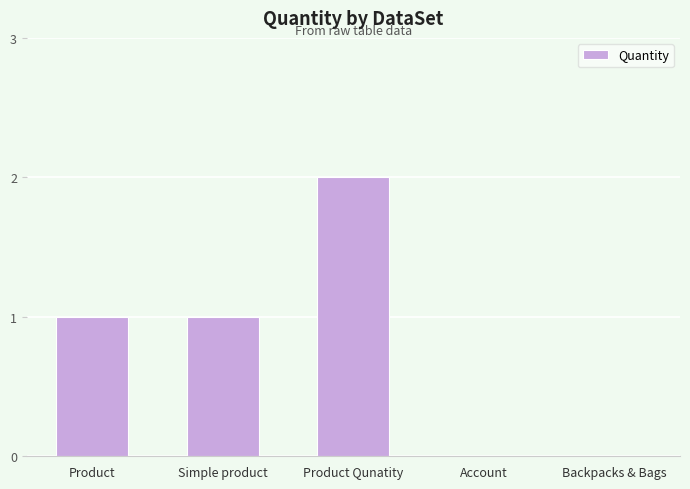

At which category does the chart reach its peak across all series?

Product Qunatity